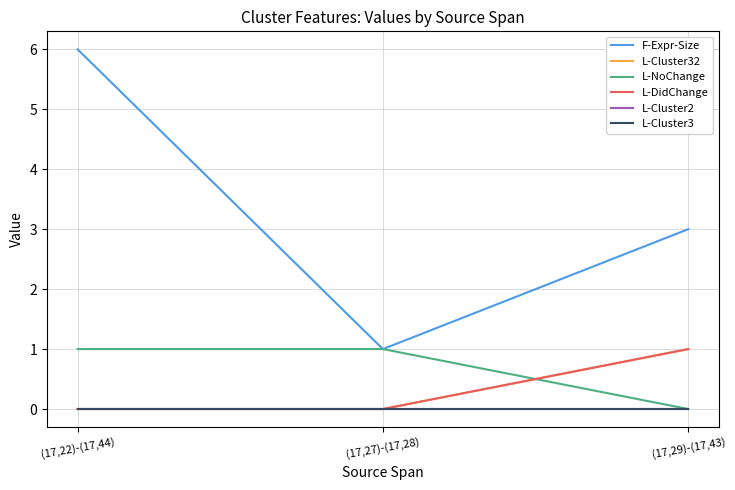

Is this an area chart (filled region under the line)?

No